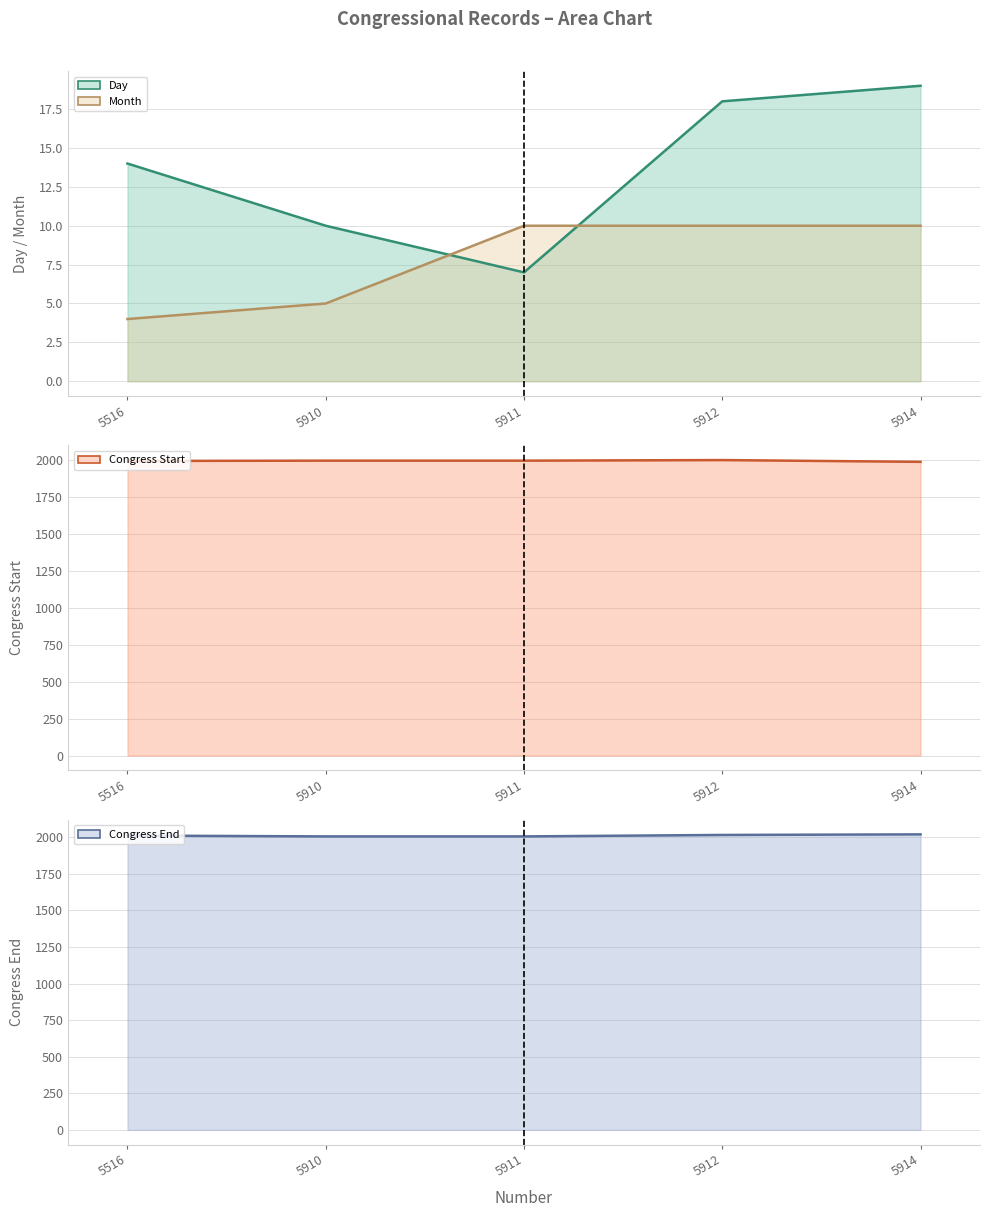

Rank the categories by Congress End value from highest to lowest.

5914, 5912, 5516, 5910, 5911